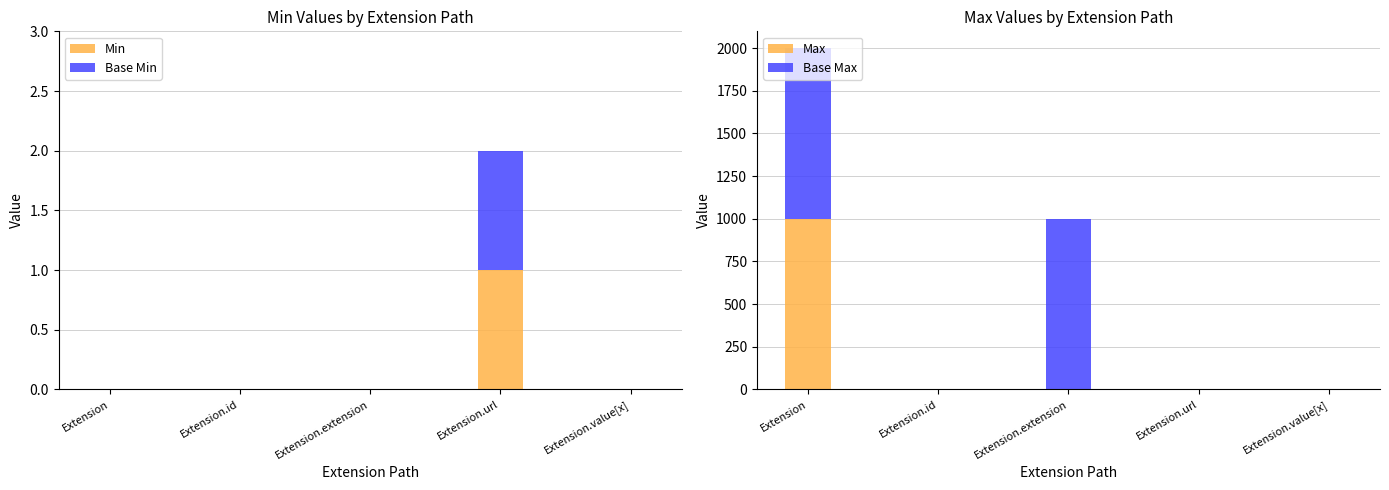

Which series changed the most between Extension and Extension.url?

Max